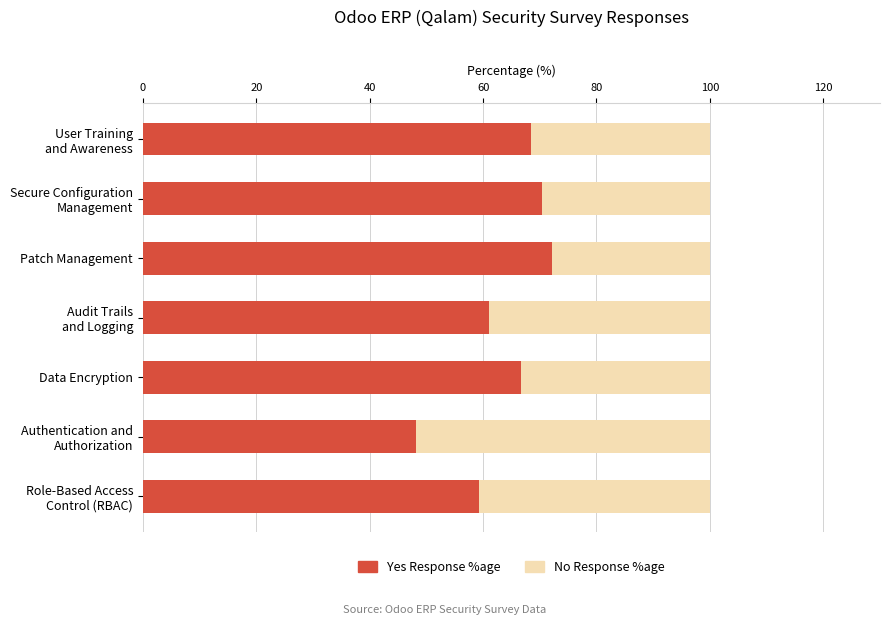

What is the sum of all Yes Response %age values?

446.3